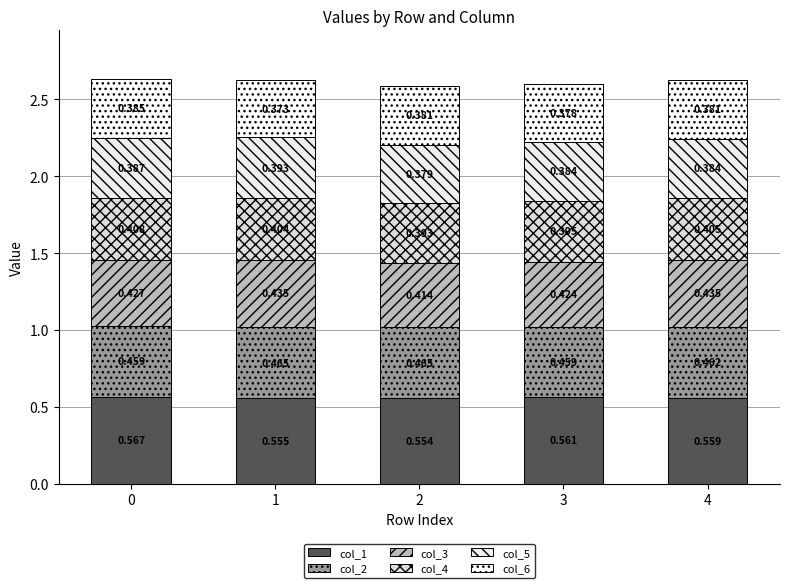

What are all the series names shown in the legend?

col_1, col_2, col_3, col_4, col_5, col_6